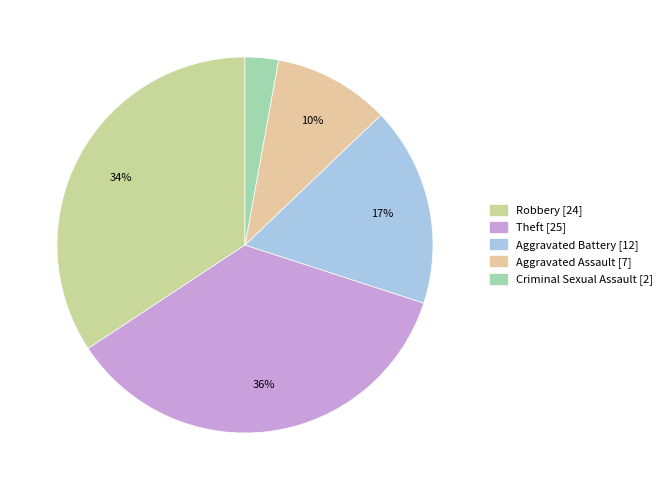

To the nearest percent, what percentage of the pie is Criminal Sexual Assault?

3%